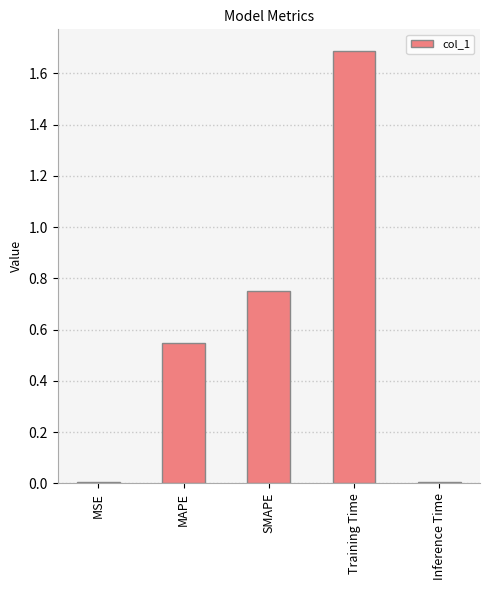

Is it true that the value at Training Time is 1.7?

True